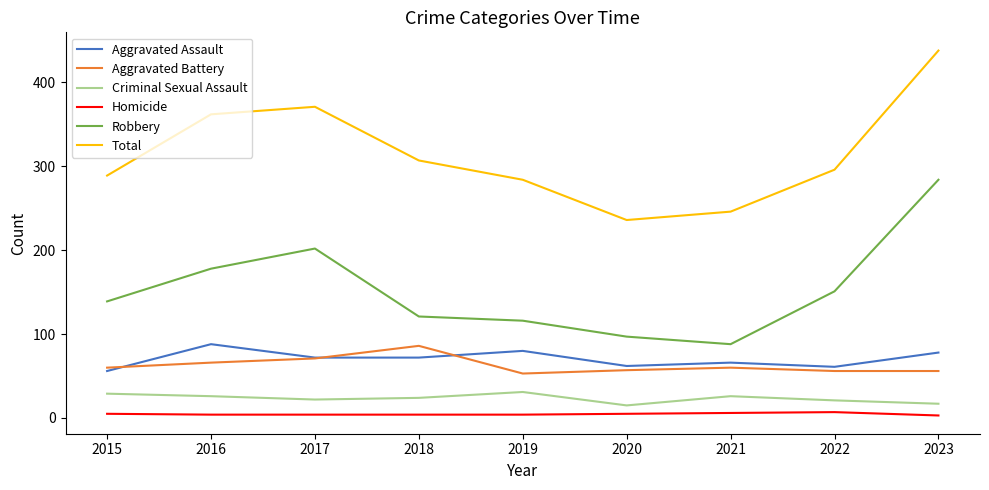

What is the maximum value shown in the chart?

438